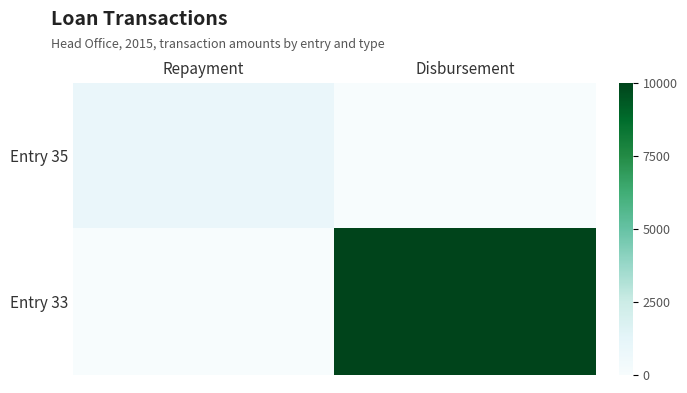

How many distinct data groups are displayed?

2